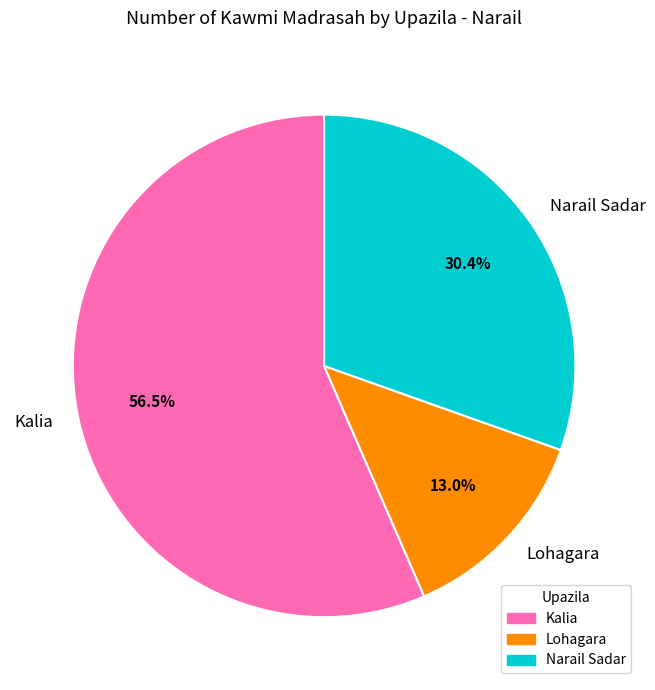

What percentage is NOT represented by Lohagara?

87.0%